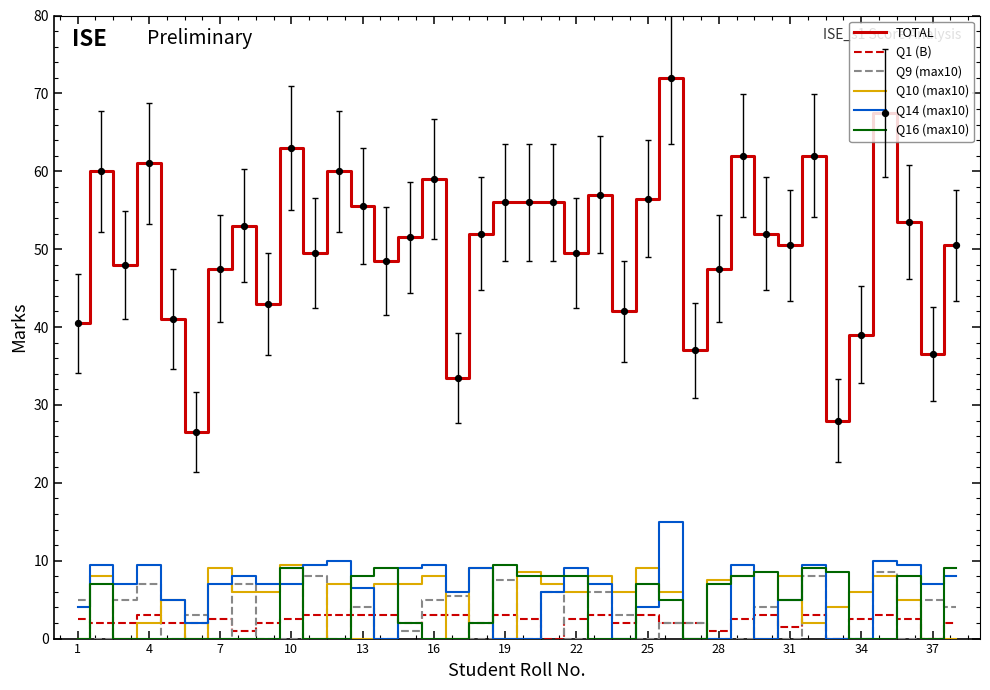

At how many categories does at least one series exceed 7?

38